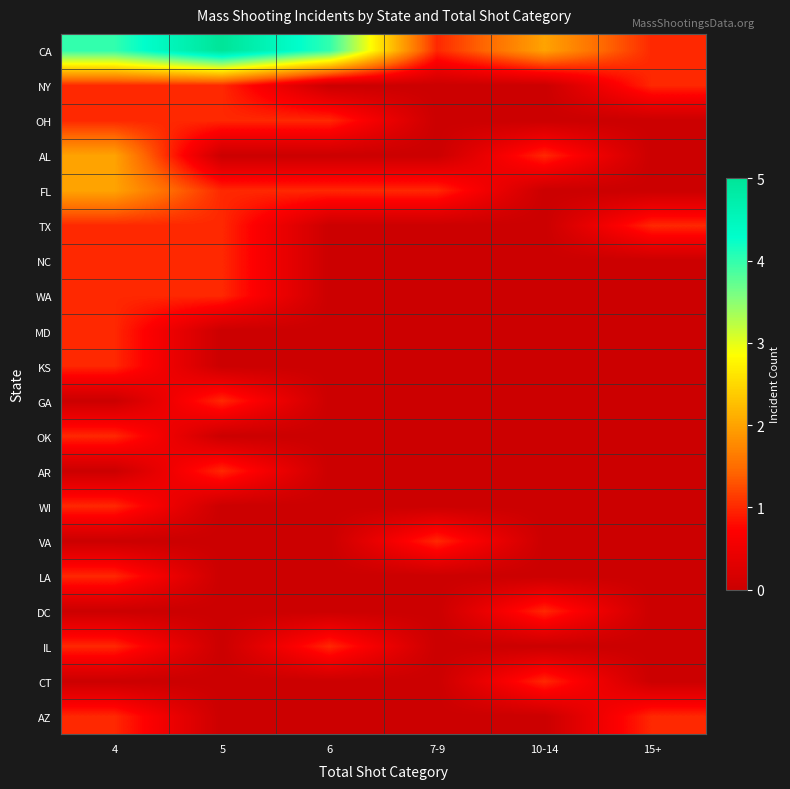

Reading left to right, transcribe all the data shown in this chart.

CA: 4=4	5=5	6=4	7-9=1	10-14=2	15+=1
NY: 4=1	5=1	6=0	7-9=0	10-14=0	15+=1
OH: 4=1	5=1	6=1	7-9=0	10-14=0	15+=0
AL: 4=2	5=0	6=0	7-9=0	10-14=1	15+=0
FL: 4=2	5=1	6=1	7-9=1	10-14=0	15+=0
TX: 4=1	5=1	6=0	7-9=0	10-14=0	15+=1
NC: 4=1	5=1	6=0	7-9=0	10-14=0	15+=0
WA: 4=1	5=1	6=0	7-9=0	10-14=0	15+=0
MD: 4=1	5=0	6=0	7-9=0	10-14=0	15+=0
KS: 4=1	5=0	6=0	7-9=0	10-14=0	15+=0
GA: 4=0	5=1	6=0	7-9=0	10-14=0	15+=0
OK: 4=1	5=0	6=0	7-9=0	10-14=0	15+=0
AR: 4=0	5=1	6=0	7-9=0	10-14=0	15+=0
WI: 4=1	5=0	6=0	7-9=0	10-14=0	15+=0
VA: 4=0	5=0	6=0	7-9=1	10-14=0	15+=0
LA: 4=1	5=0	6=0	7-9=0	10-14=0	15+=0
DC: 4=0	5=0	6=0	7-9=0	10-14=1	15+=0
IL: 4=1	5=0	6=1	7-9=0	10-14=0	15+=0
CT: 4=0	5=0	6=0	7-9=0	10-14=1	15+=0
AZ: 4=1	5=0	6=0	7-9=0	10-14=0	15+=1